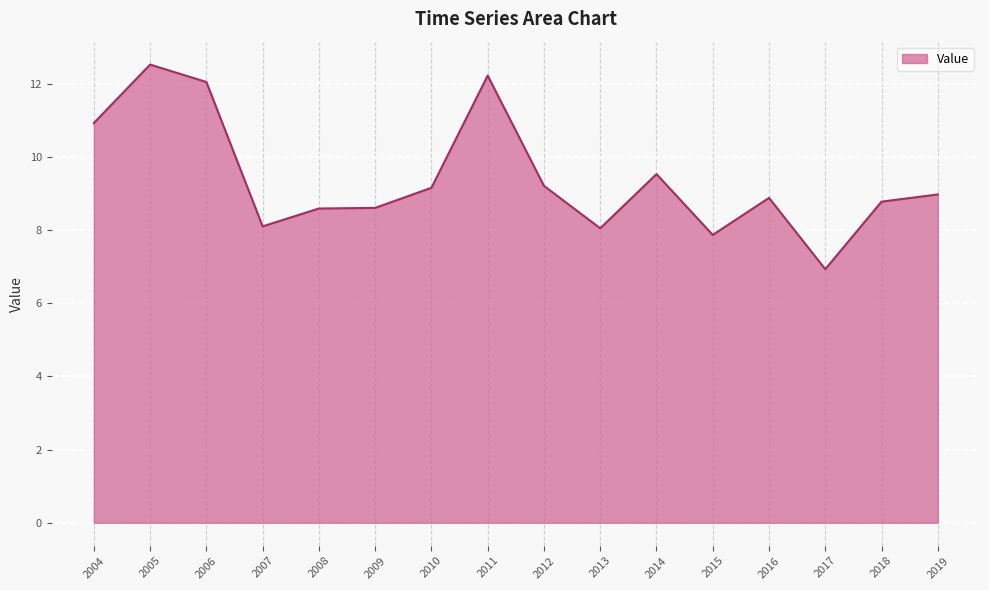

Reading left to right, transcribe all the data shown in this chart.

10.9	12.5	12.0	8.1	8.6	8.6	9.2	12.2	9.2	8.1	9.5	7.9	8.9	6.9	8.8	9.0